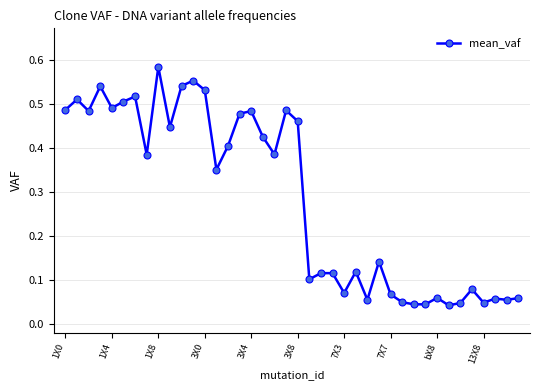

True or false: the data has more than 0 interior local peaks.

True